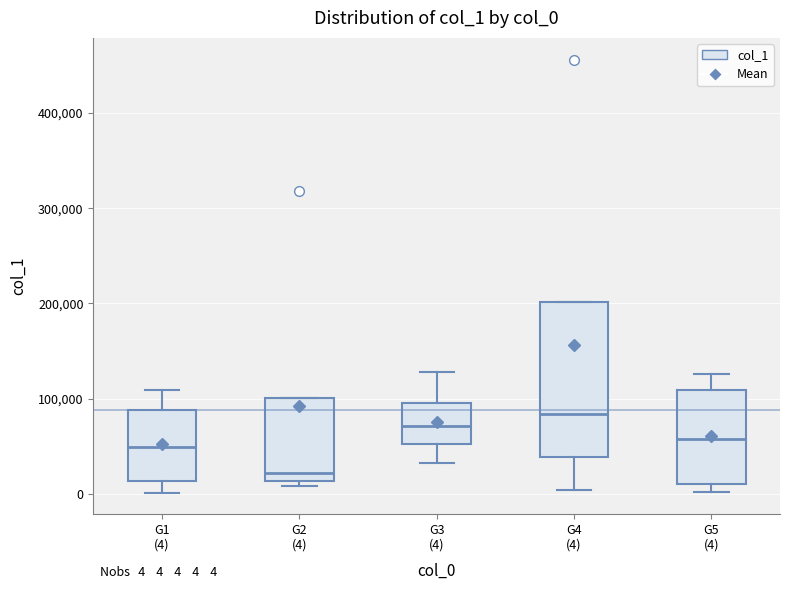

Which box is the tallest, from its lower edge to its upper edge?

G4 (4)